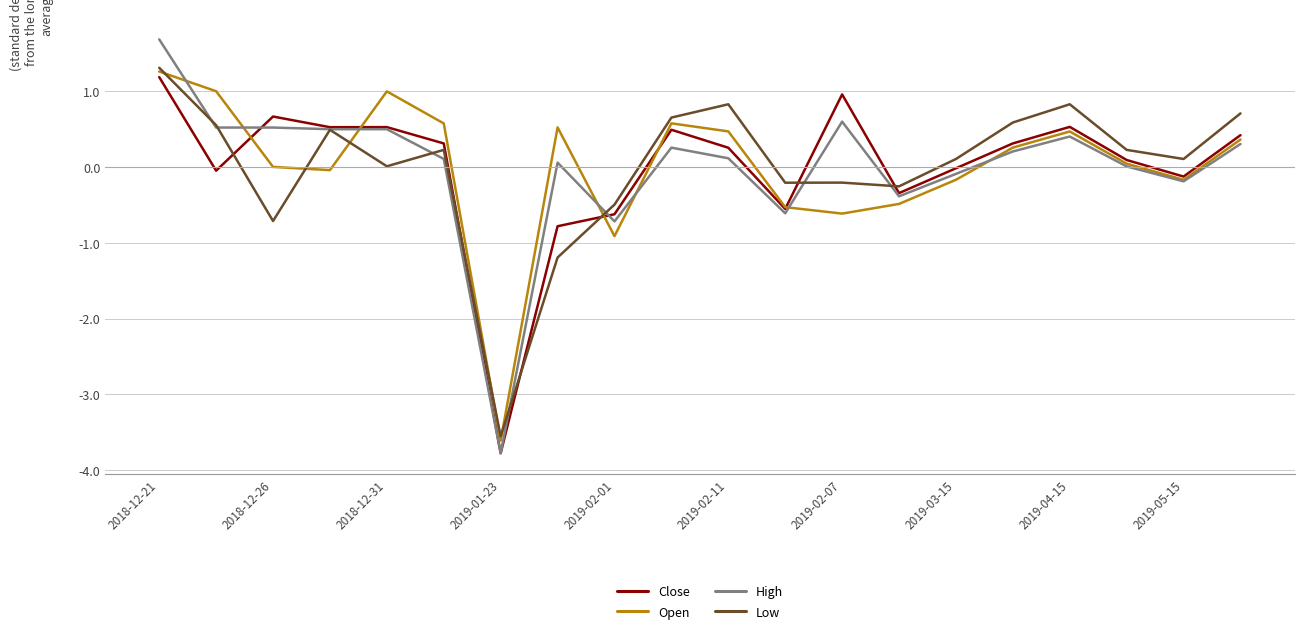

In Close, how many points are lower than both neighbors (excluding endpoints)?

6